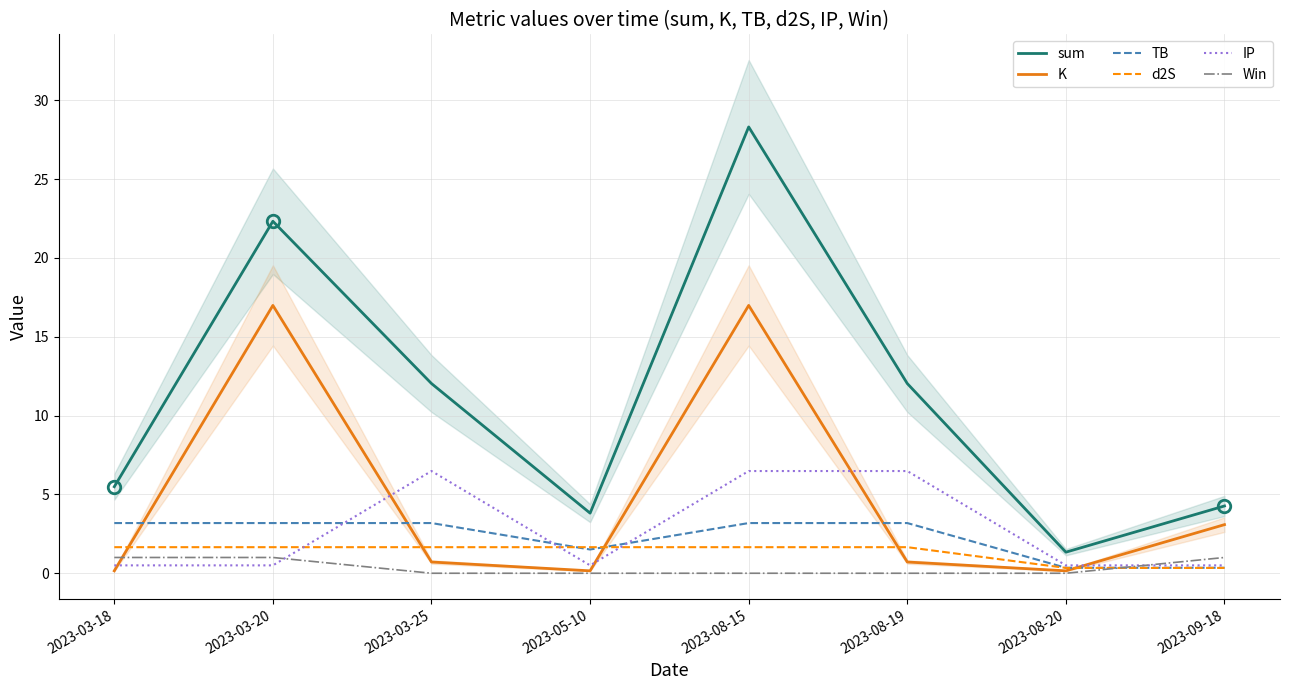

At which category is the sum across all series the highest?

2023-08-15